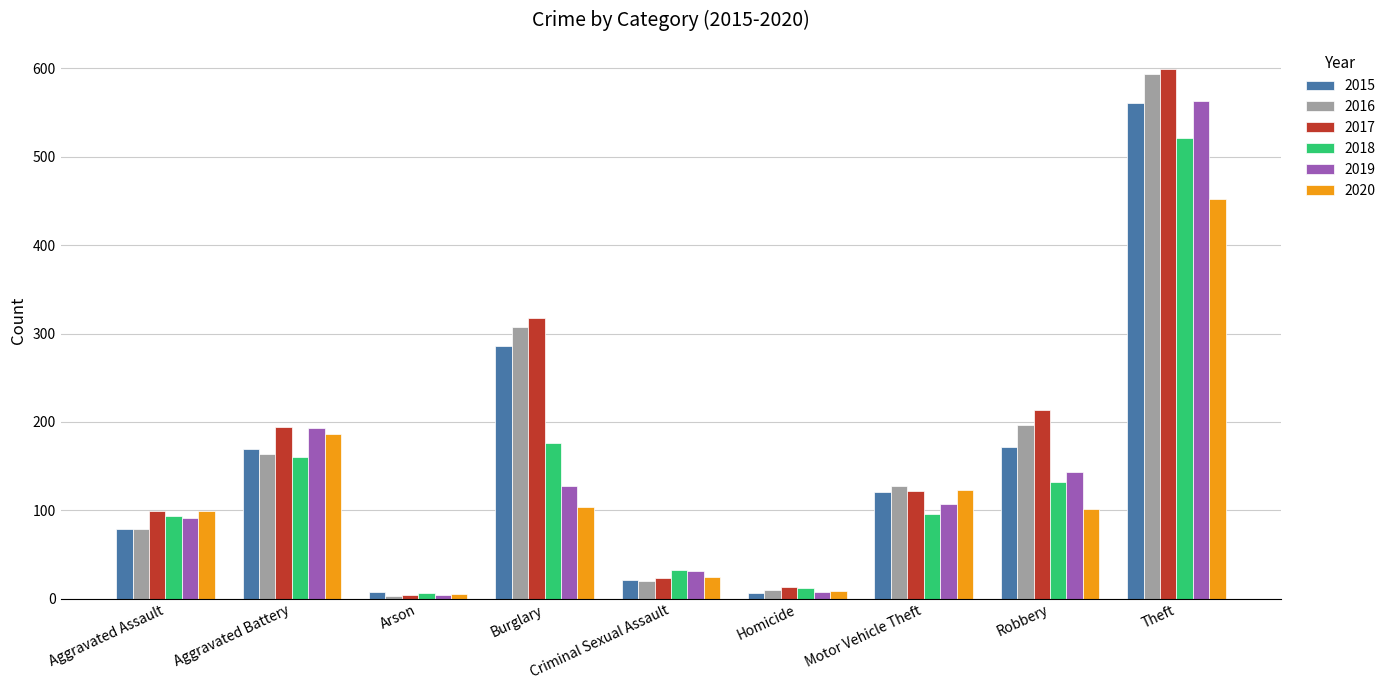

Is it true that 2018 equals 93 at Aggravated Assault?

True